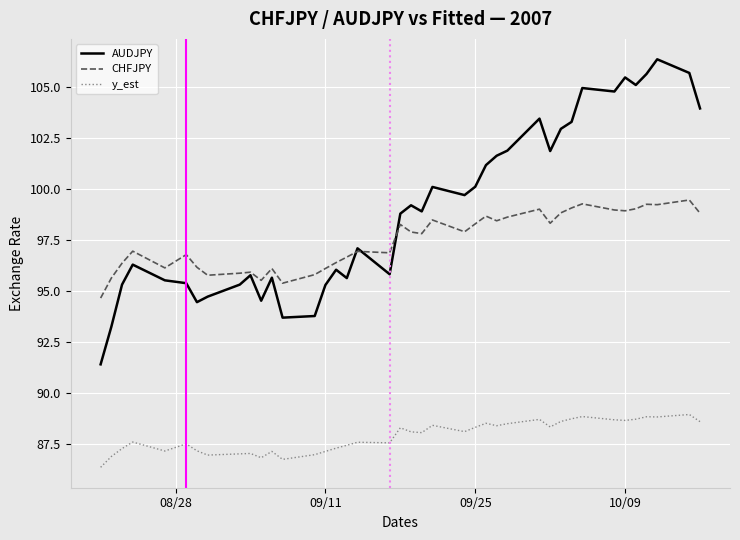

True or false: y_est and CHFJPY intersect in this chart.

False